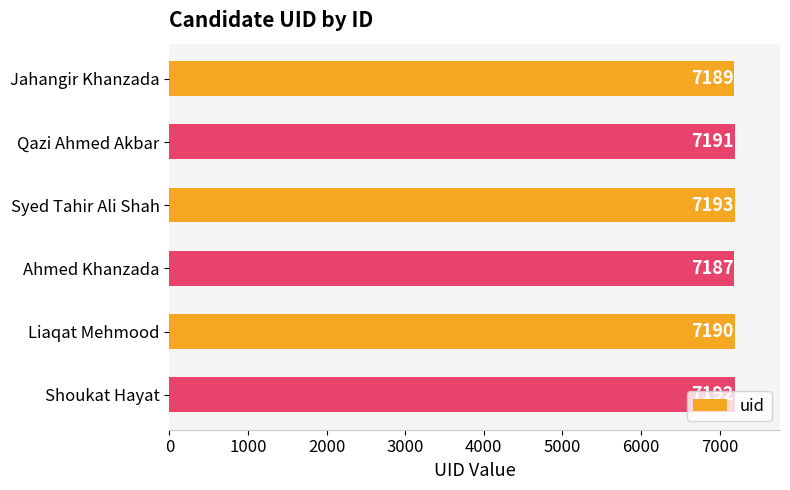

What is the greatest value displayed?

7193